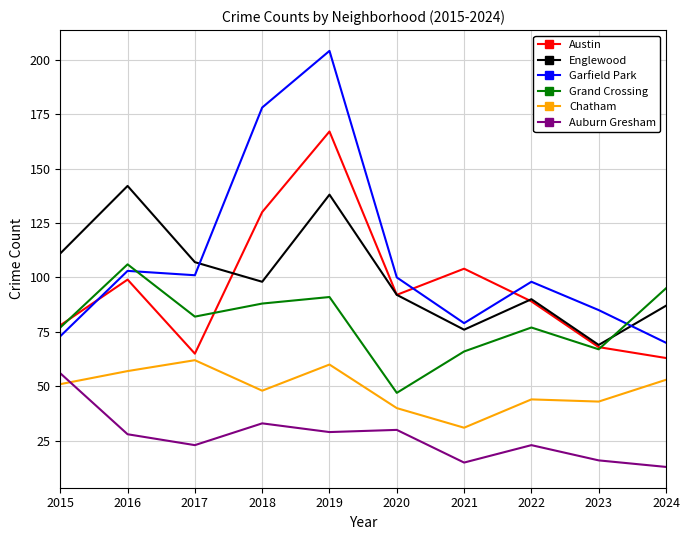

What are all the series names shown in the legend?

Austin, Englewood, Garfield Park, Grand Crossing, Chatham, Auburn Gresham